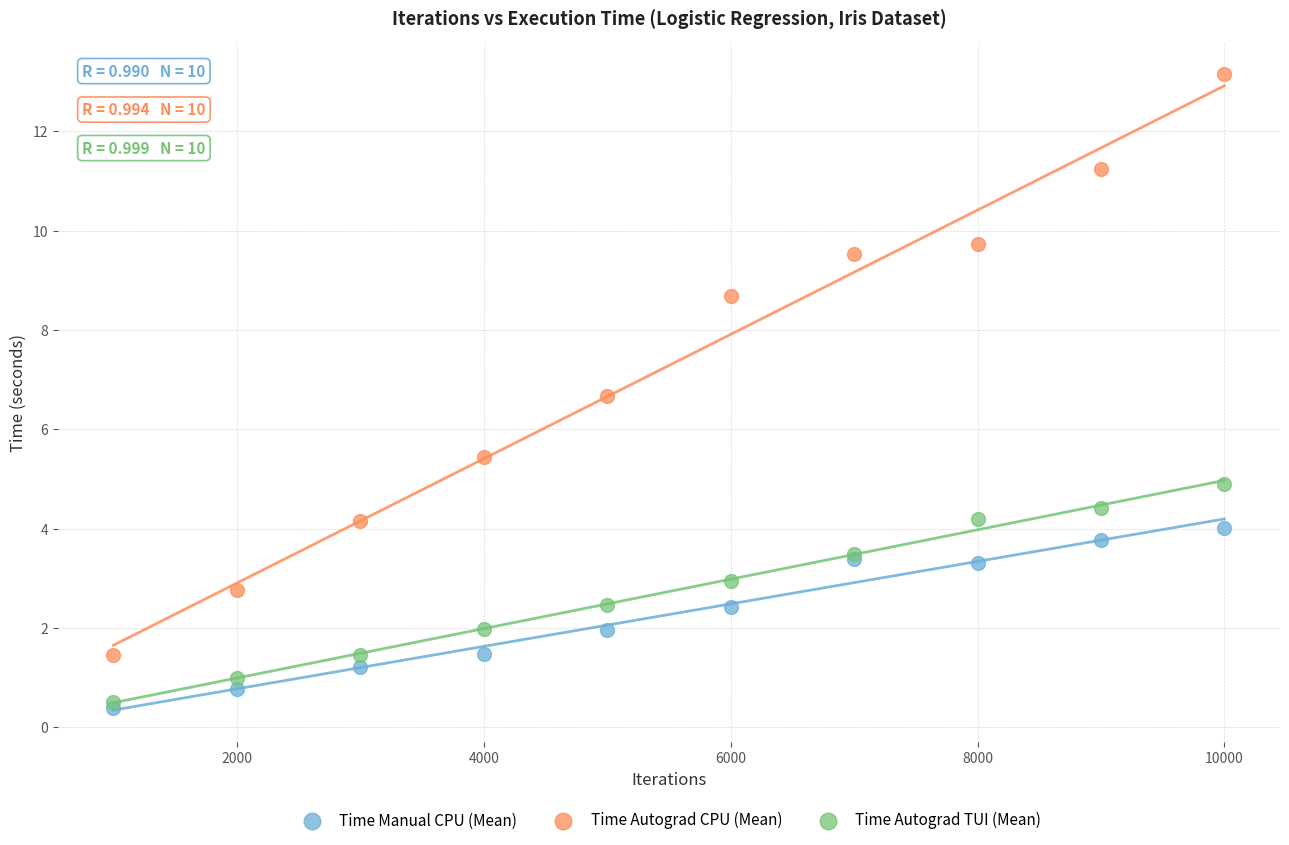

Which series contains the highest Y value?

Time Autograd CPU (Mean)